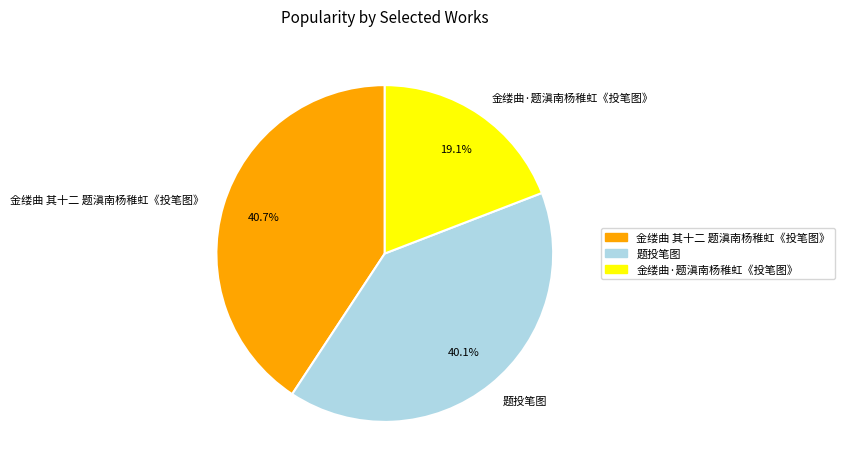

Which slice is the largest?

金缕曲 其十二 题滇南杨稚虹《投笔图》